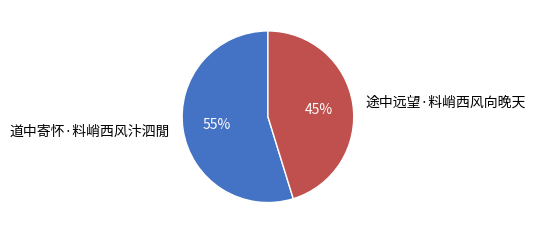

Is 道中寄怀·料峭西风汴泗閒 the majority of the pie?

Yes